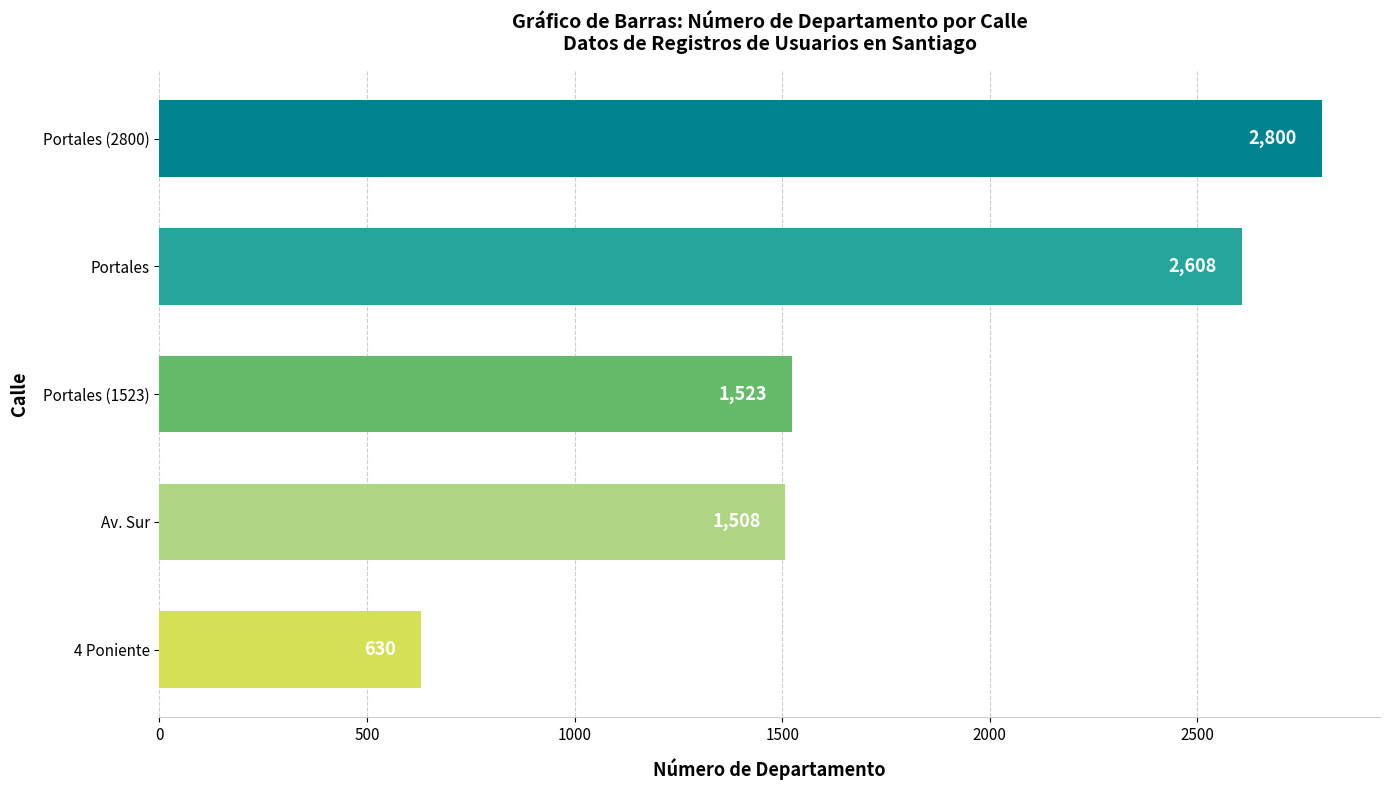

Reading bottom to top, what are all the values shown in this chart?

630	1508	1523	2608	2800